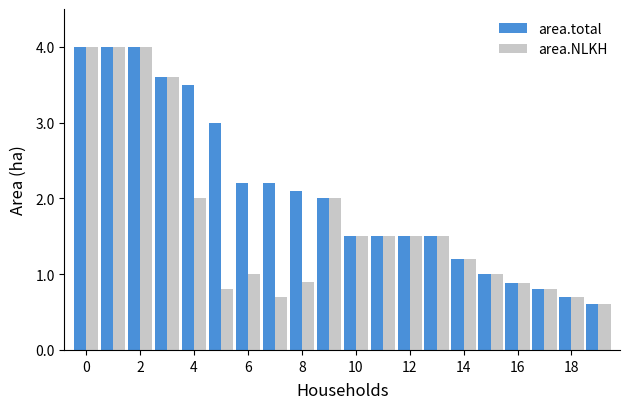

What is the difference between the second highest and minimum values in the area.NLKH series?

3.4